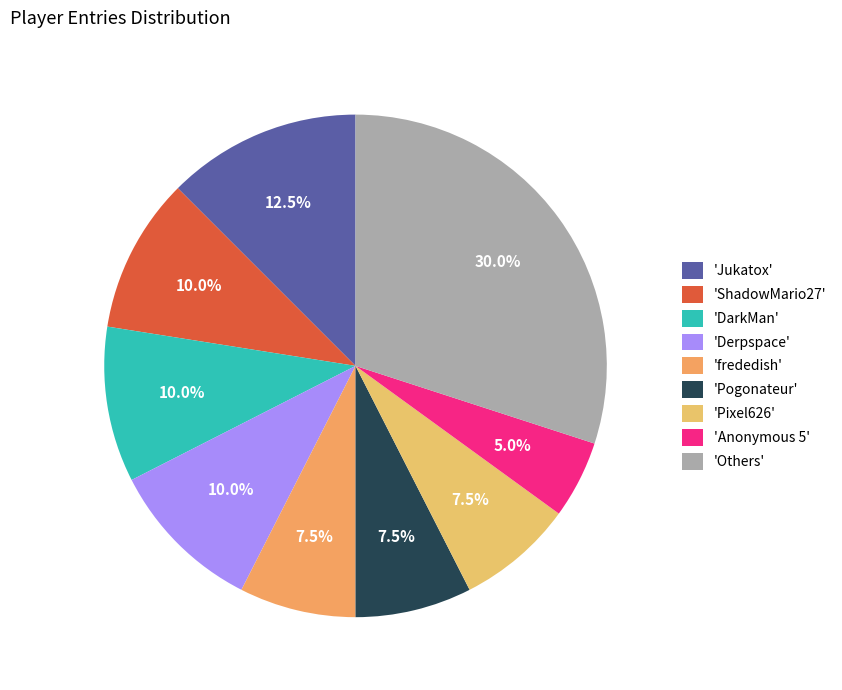

How many slices are in this pie chart?

9